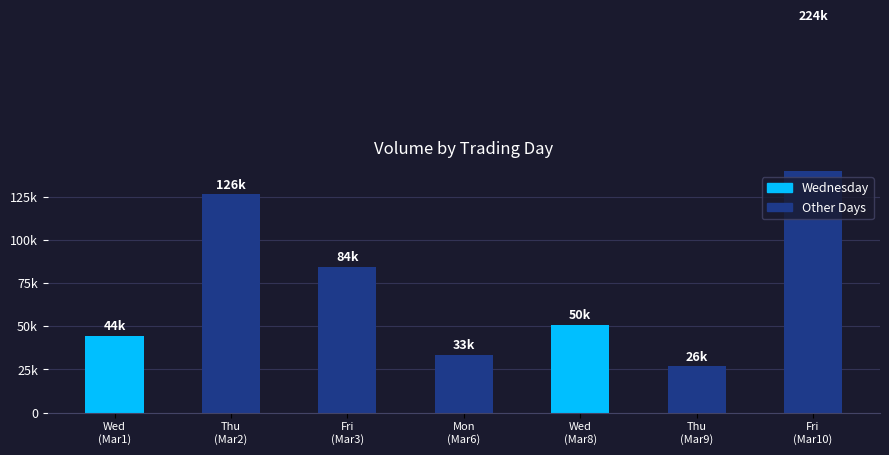

The value at Mon
(Mar6) is 55128. True or false?

False